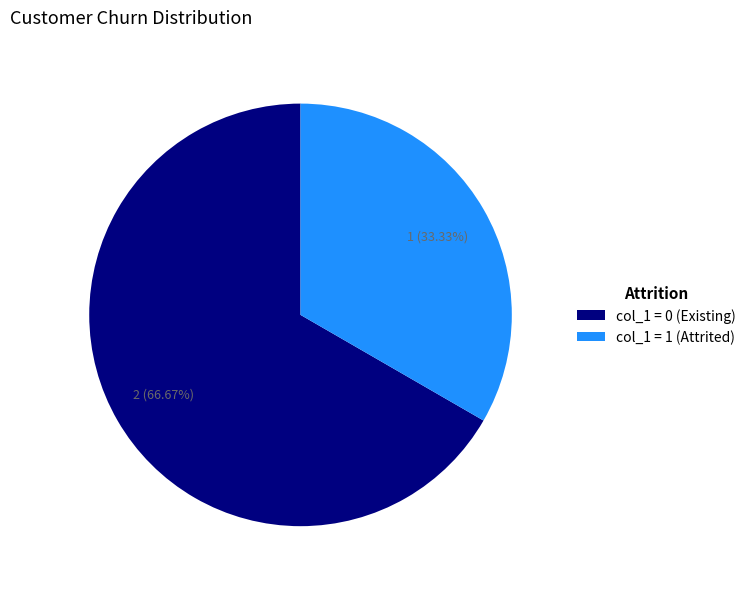

What is the smallest slice in the pie chart?

col_1 = 1 (Attrited)